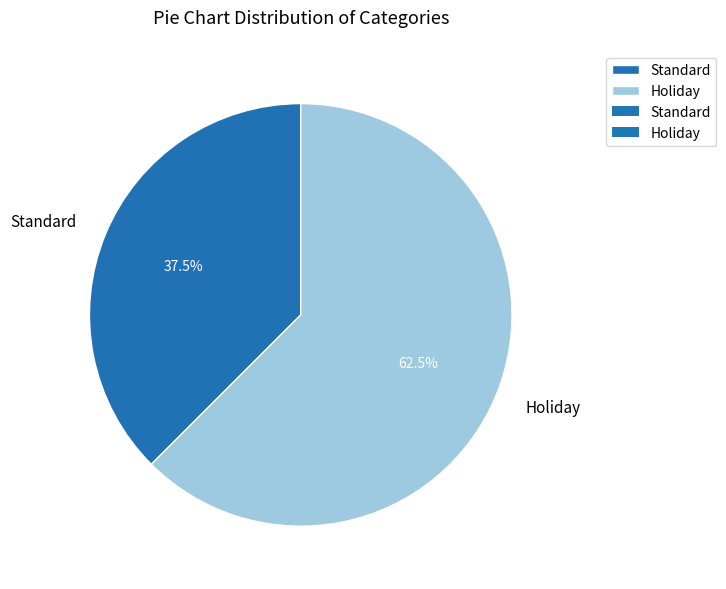

Rank the categories by value from lowest to highest.

Standard, Holiday